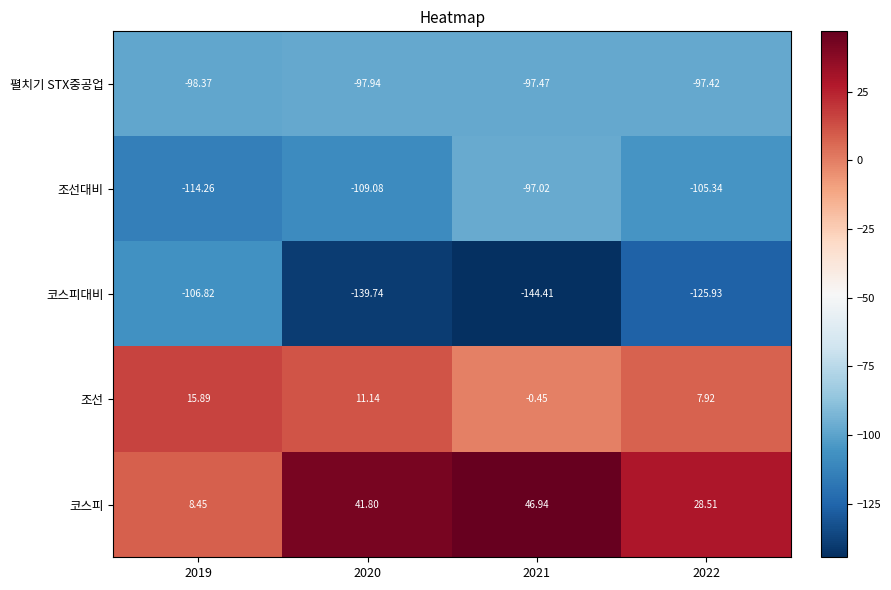

What is the total value across all series at 2021?

-292.4